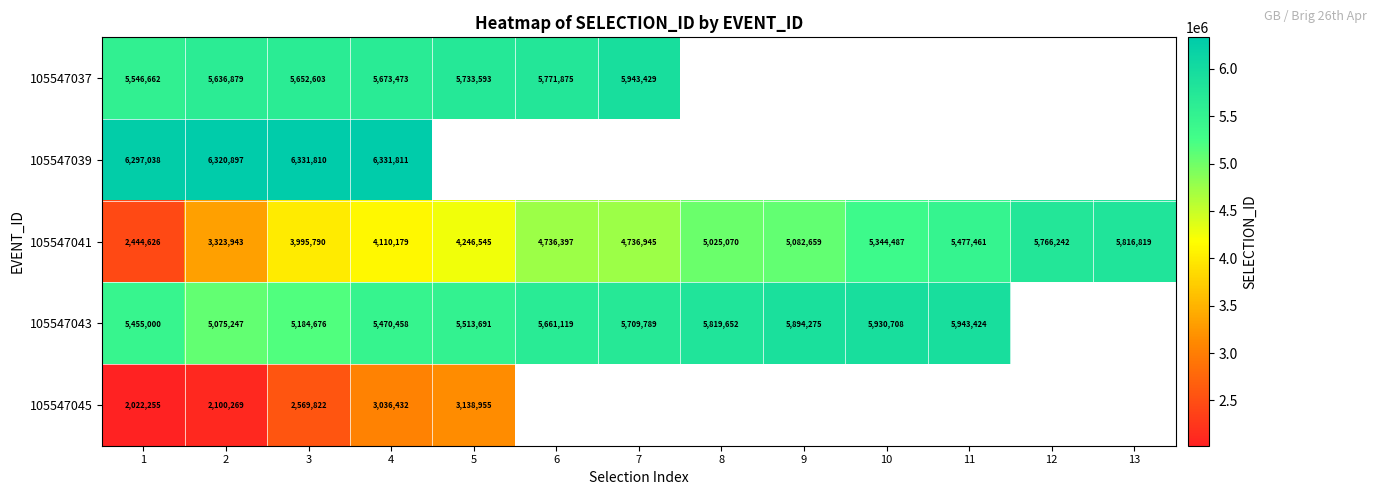

Which label corresponds to the smallest value in the chart?

1